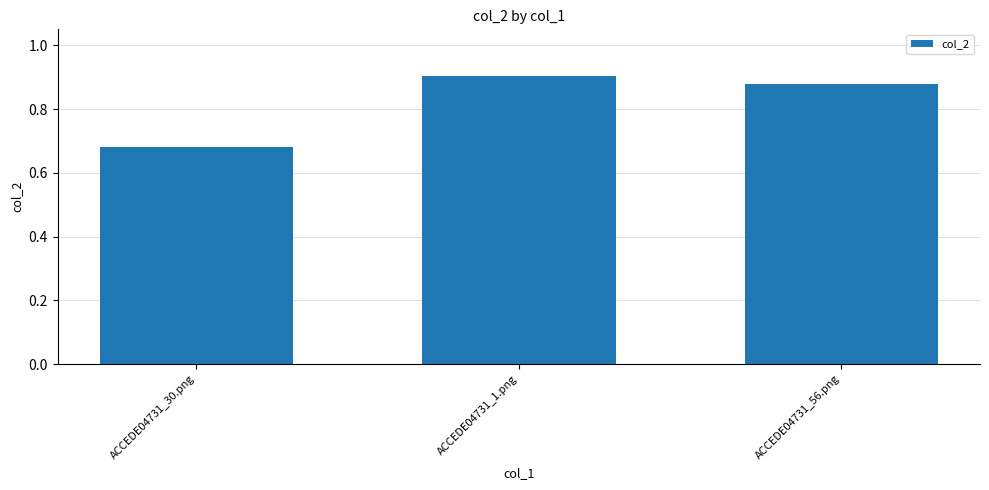

Which category has the lowest value across all series?

ACCEDE04731_30.png